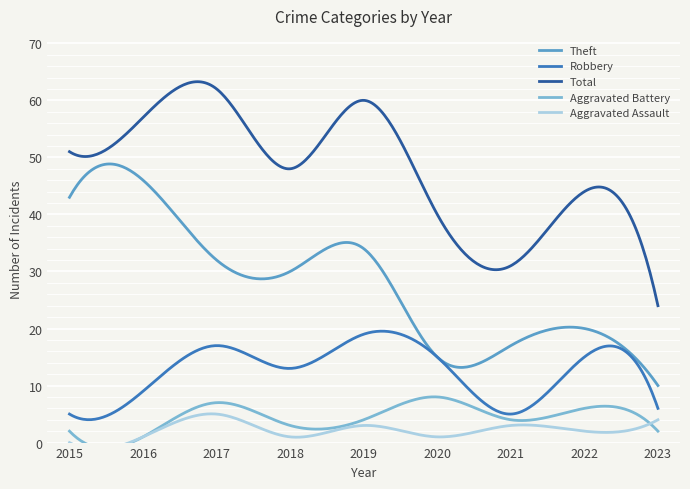

What is the difference between the maximum and minimum values in the Robbery series?

15.5